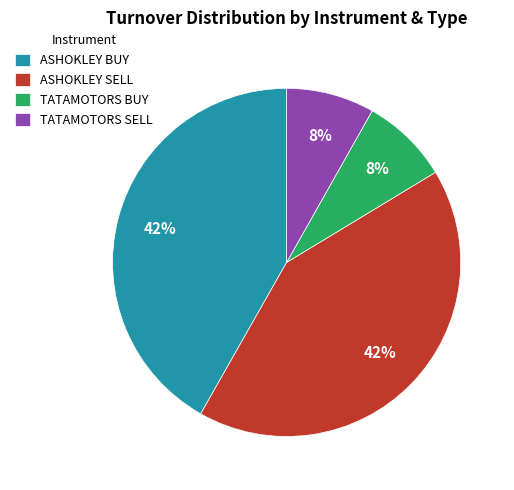

To the nearest percent, what is the difference between the TATAMOTORS BUY and ASHOKLEY BUY slice percentages?

34%